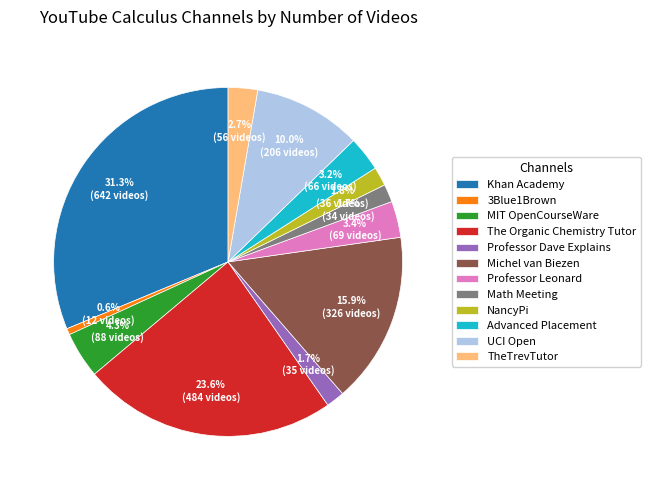

Does any single category account for the majority?

No